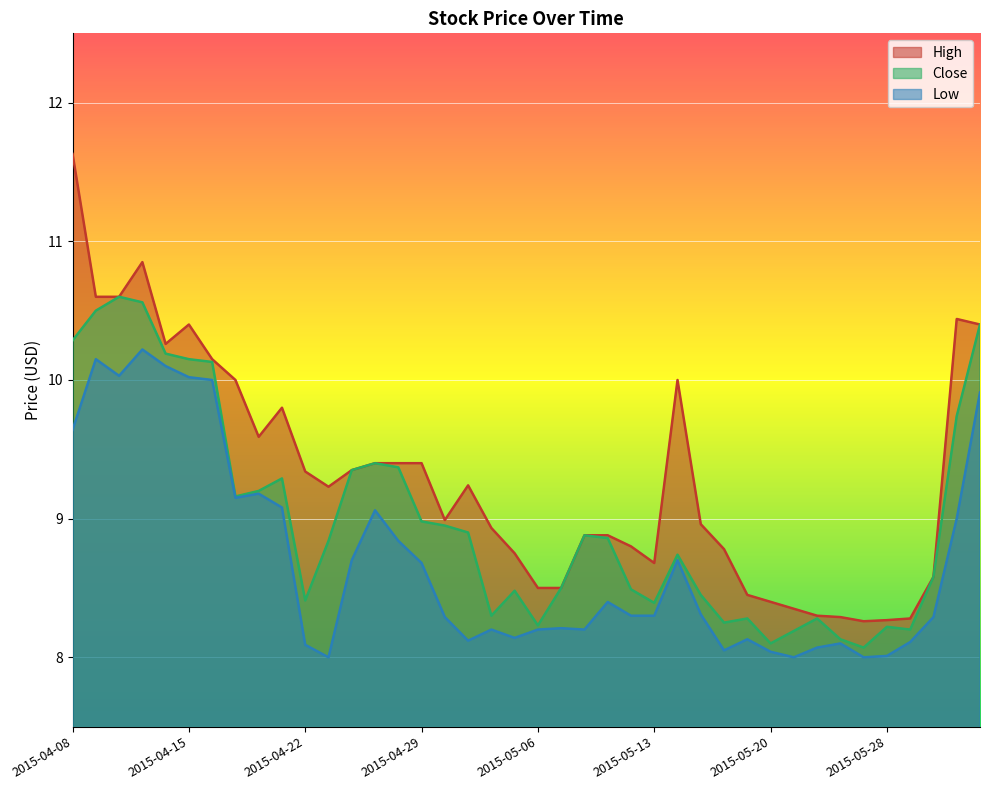

The Close series shows 8.4 at 2015-04-22. True or false?

True